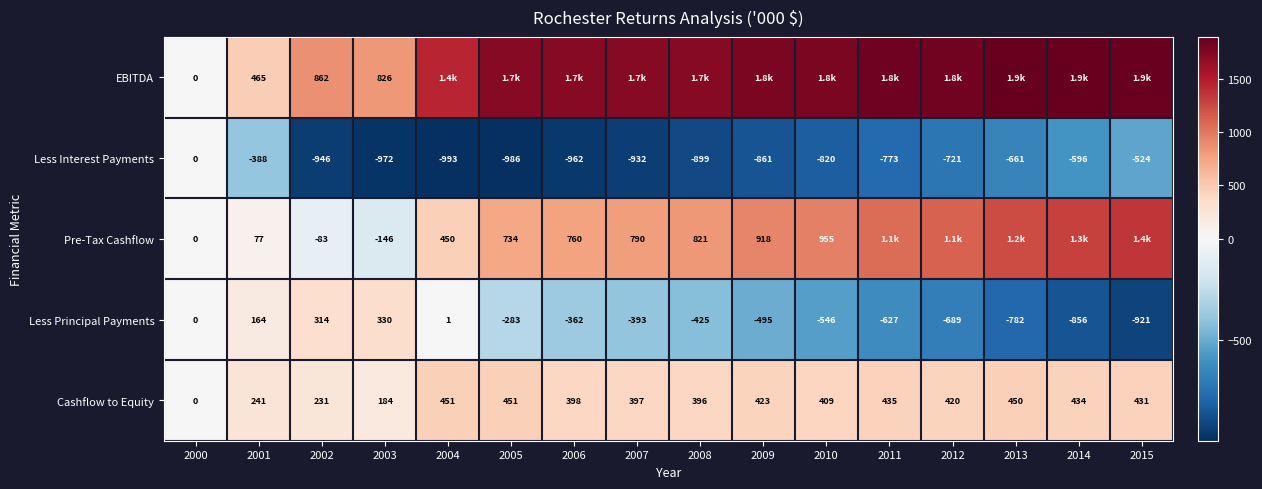

Rank the series at 2013 from lowest to highest value.

Less Principal Payments, Less Interest Payments, Cashflow to Equity, Pre-Tax Cashflow, EBITDA